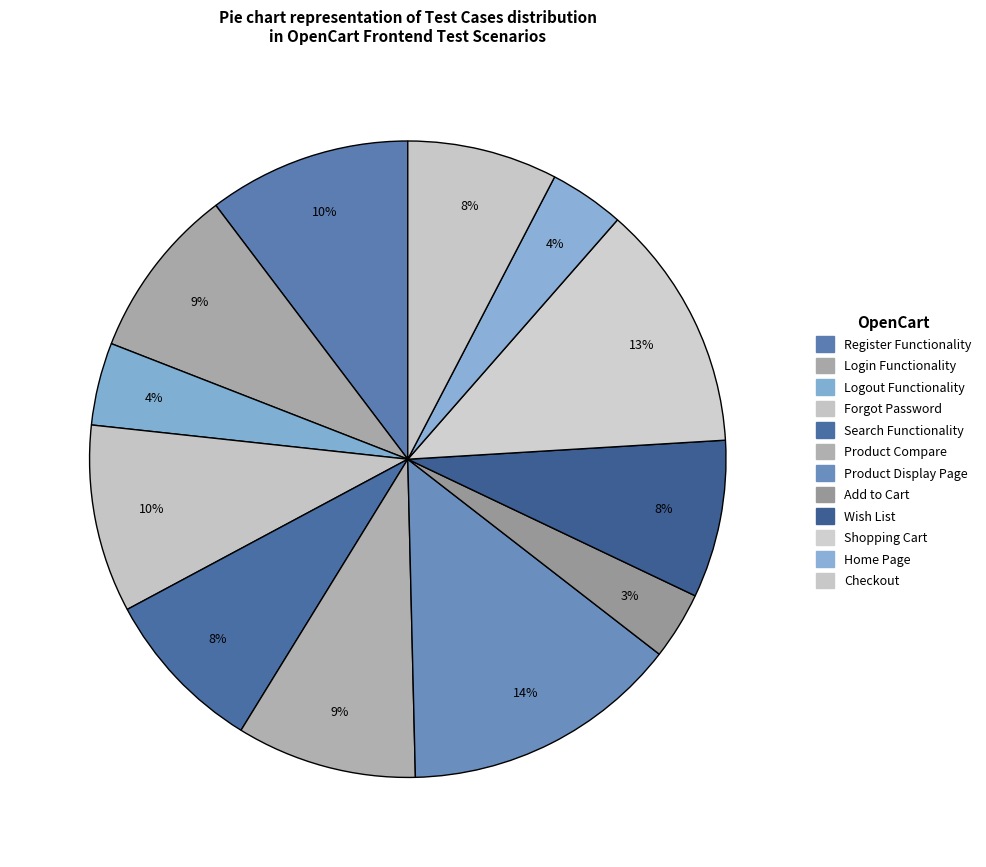

Is Checkout the majority of the pie?

No